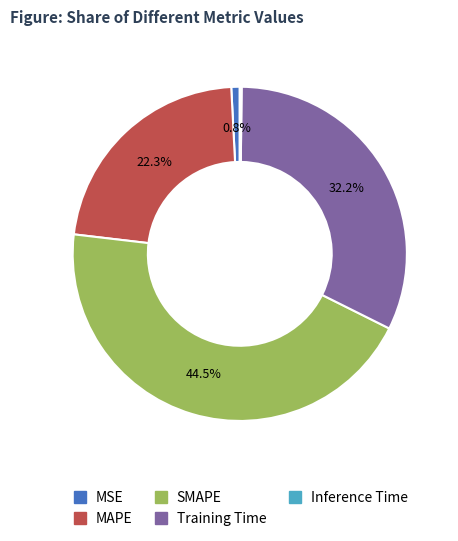

Is there any slice that represents more than half of the pie?

No